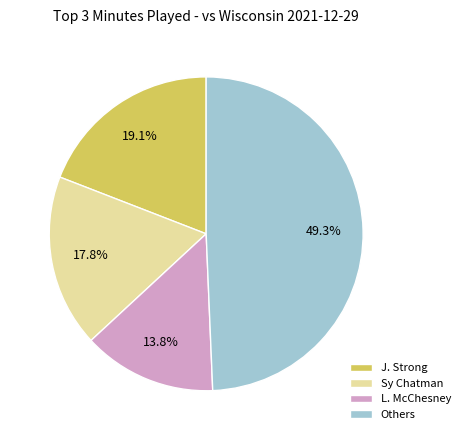

Rank the categories by value from lowest to highest.

L. McChesney, Sy Chatman, J. Strong, Others